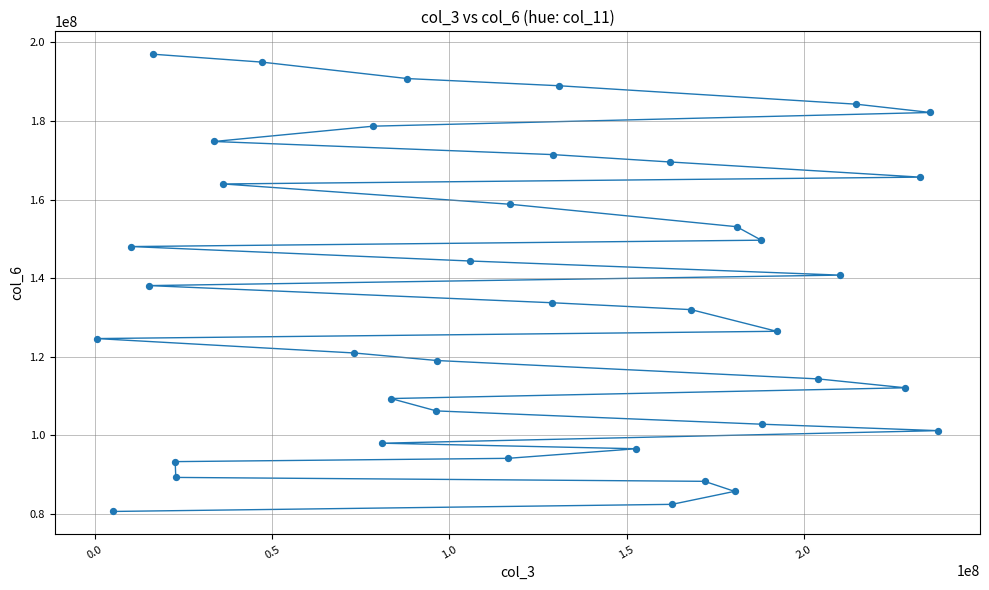

What is the range of X values (max minus min)?

237289280